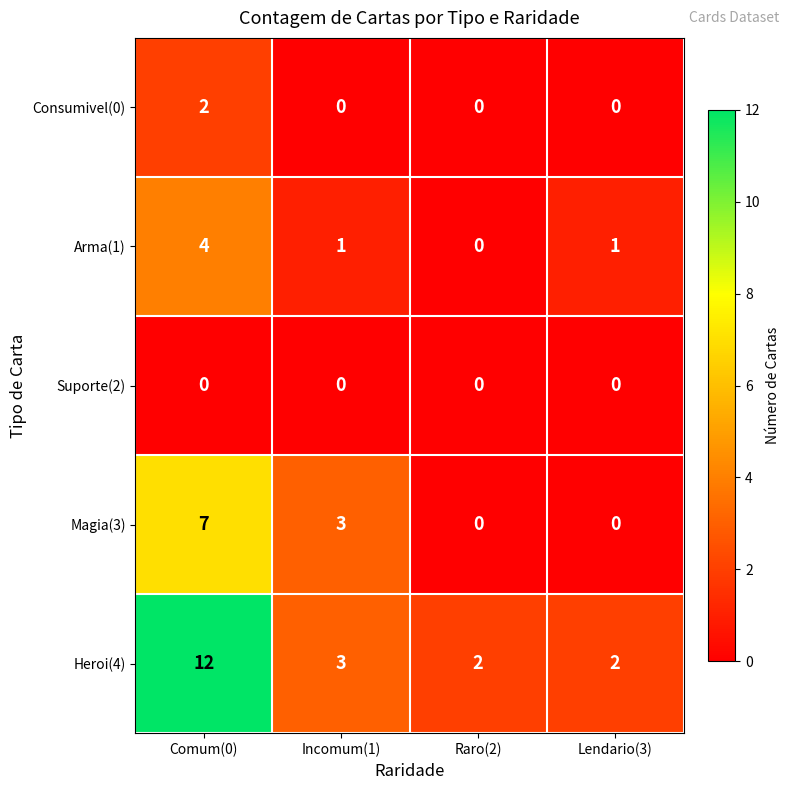

True or false: Heroi(4) has a value of 4 at Lendario(3).

False